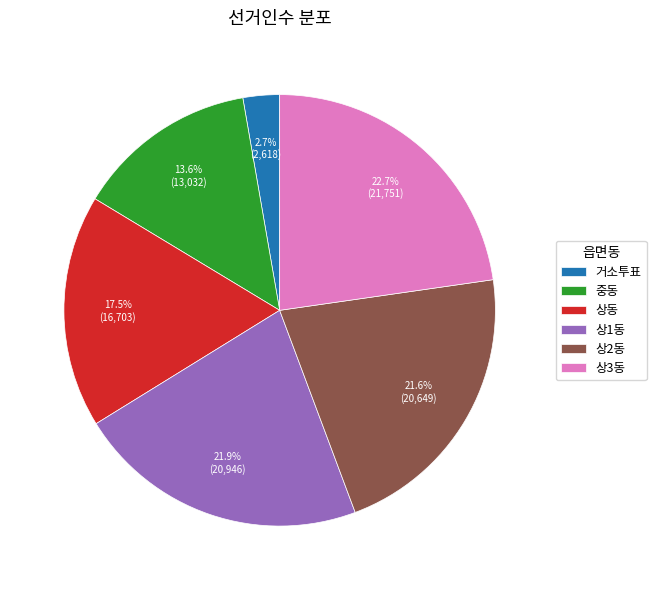

Which has a higher value, 상2동 or 거소투표?

상2동